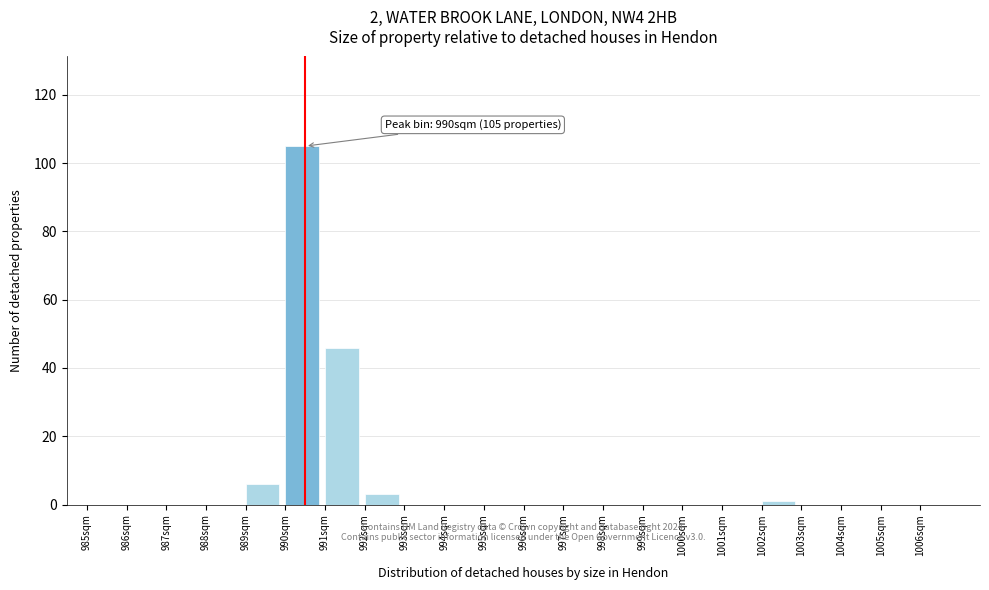

Over which range of the x-axis is the bar tallest?

990 to 991